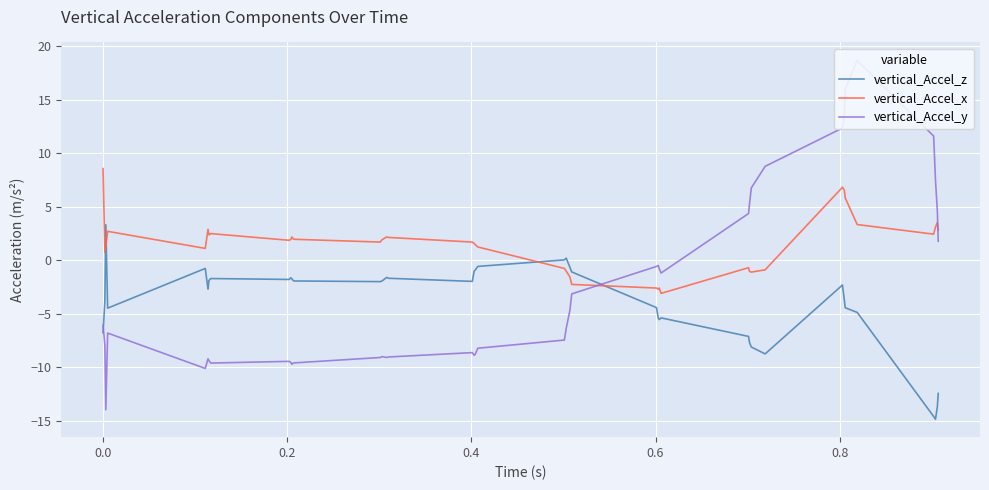

Which series has the largest total across all categories?

vertical_Accel_x